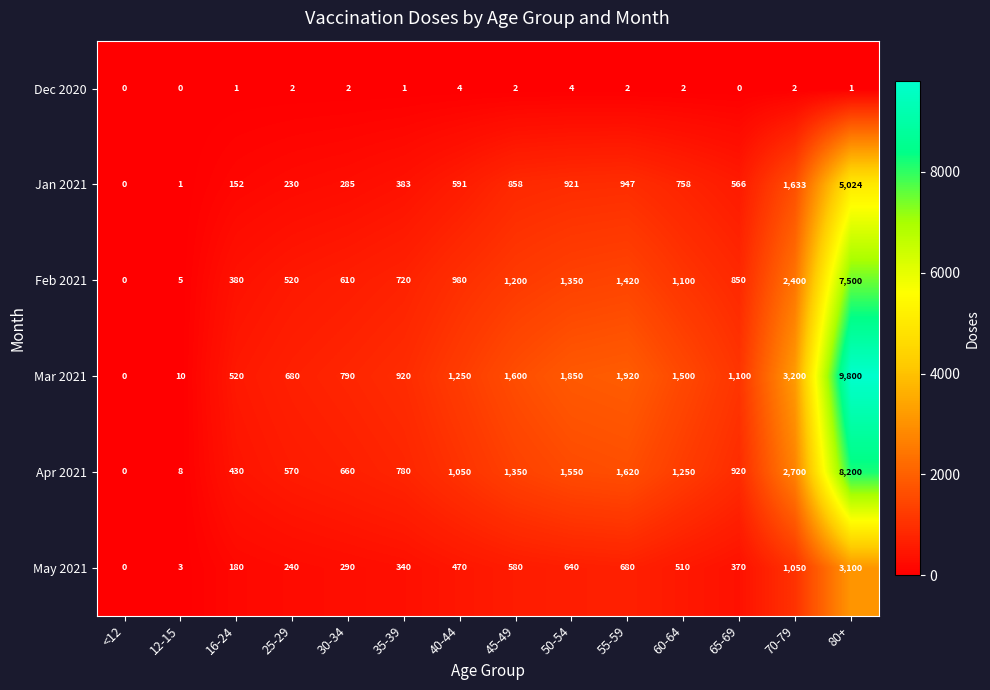

What is the maximum value for Dec 2020?

4